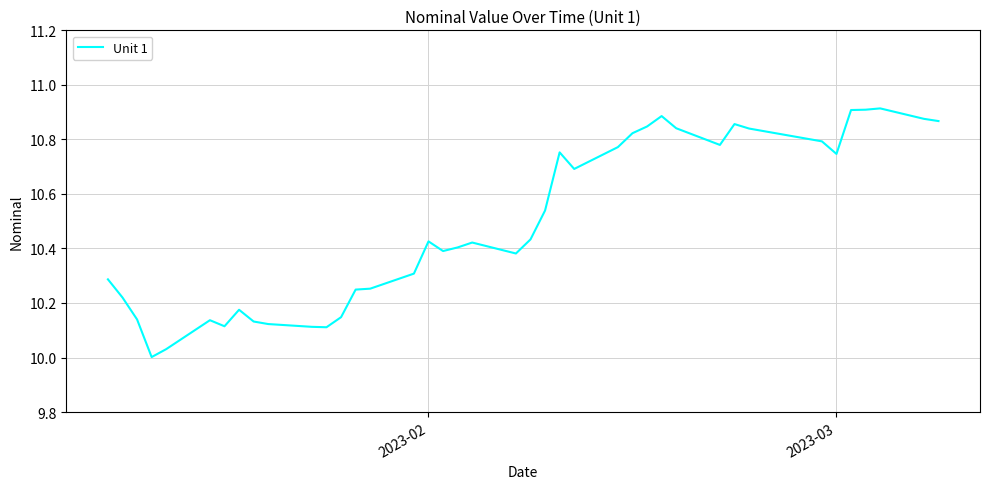

The chart shows a value of 6.7 at 2023-03. True or false?

False